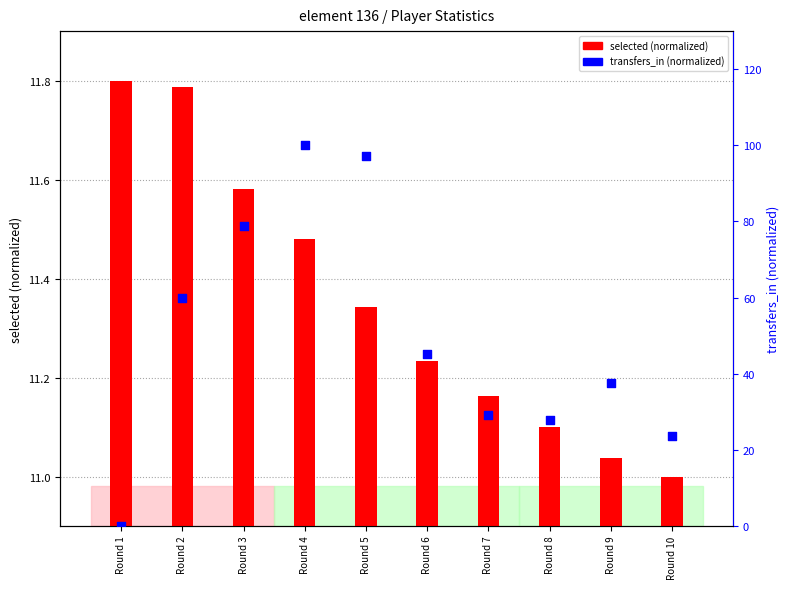

At which category is the sum across all series the highest?

Round 4